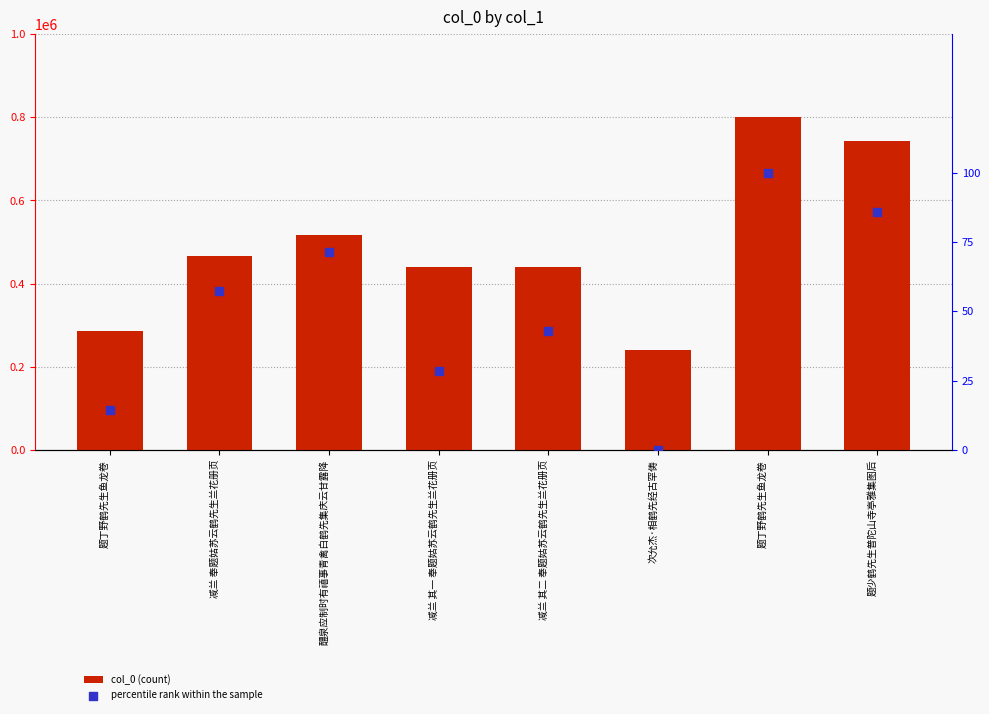

Which series has the largest Y range (max minus min)?

col_0 (count)